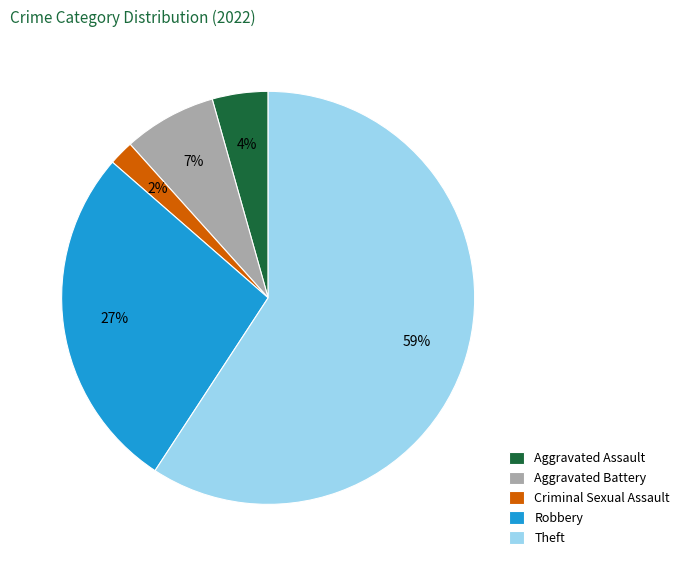

Between Aggravated Assault and Aggravated Battery, which is larger?

Aggravated Battery